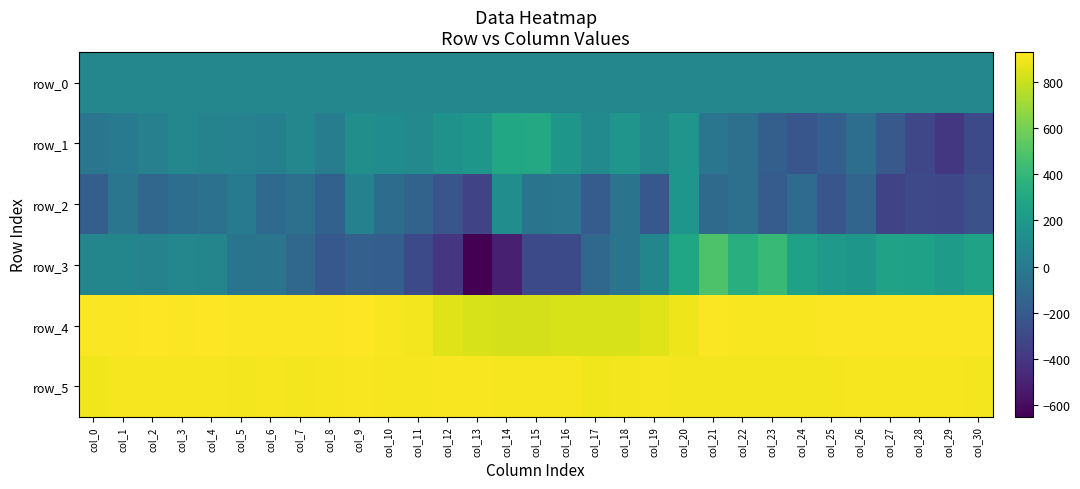

What is the spread (max minus min) of values at col_5?

953.0